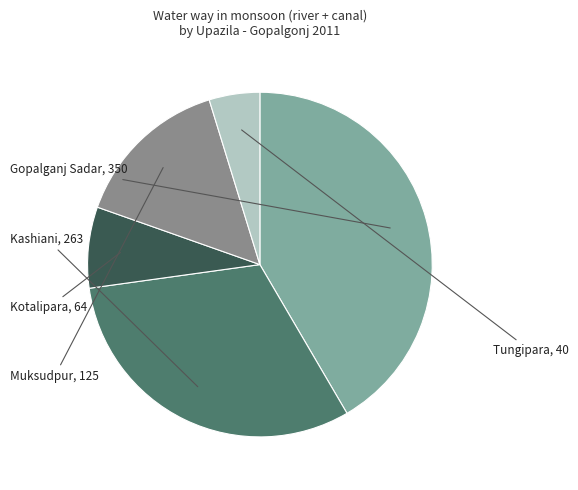

What is the largest slice in the pie chart?

Gopalganj Sadar